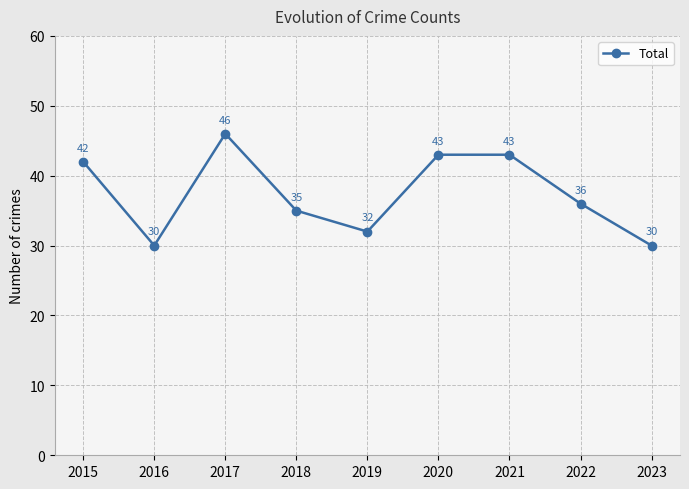

Reading left to right, list all the values displayed in this chart.

42	30	46	35	32	43	43	36	30